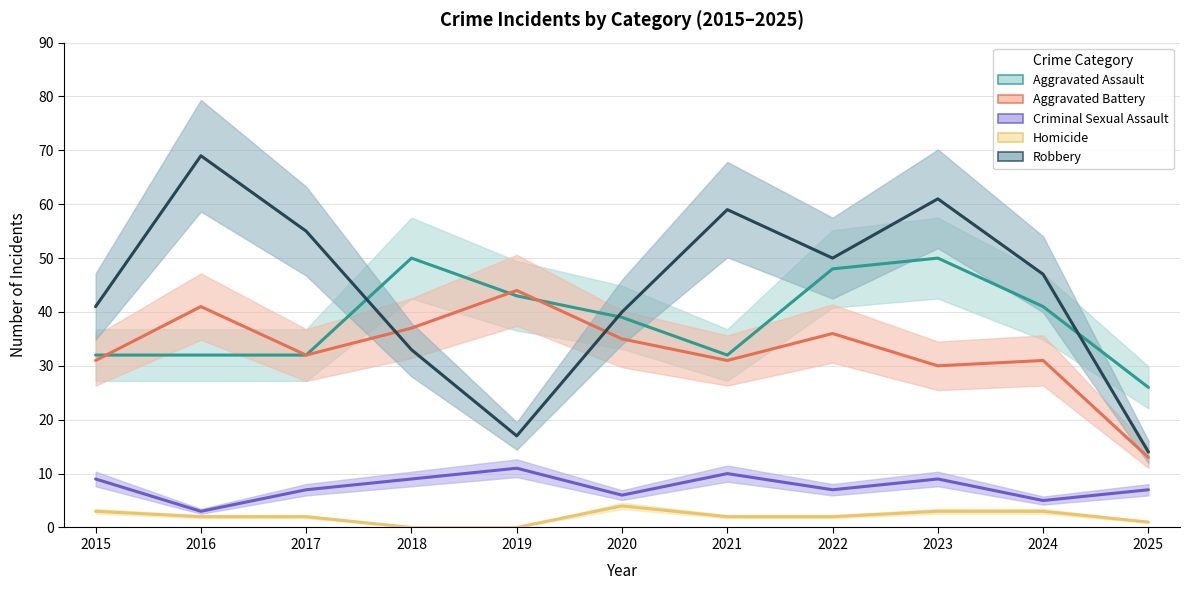

At which category does Aggravated Assault reach its first local peak?

2018